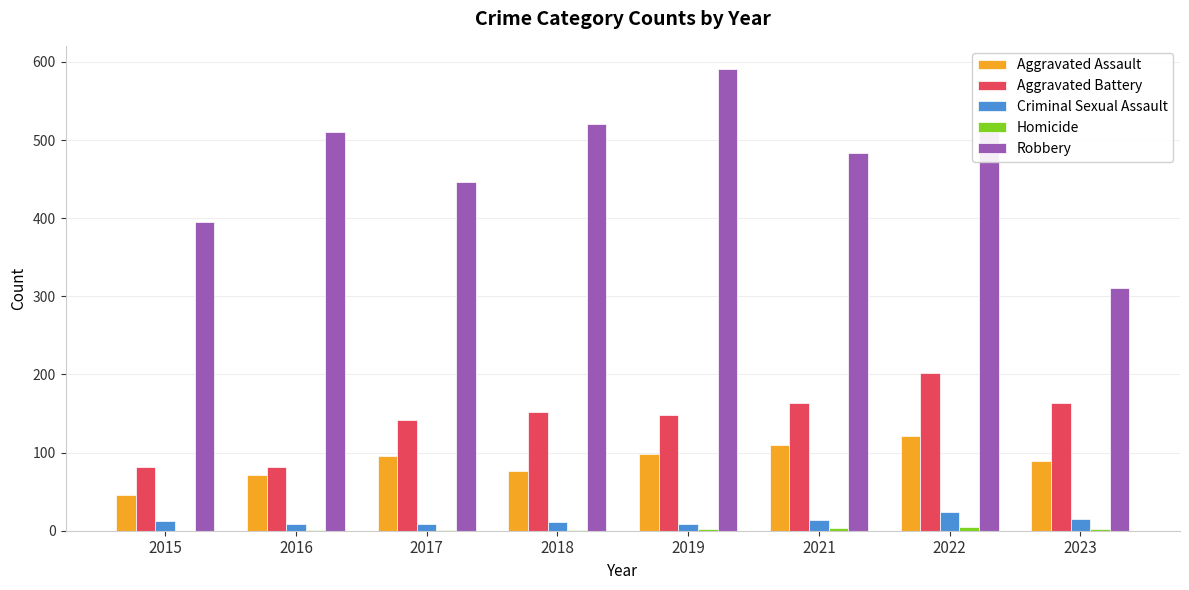

What is the greatest value displayed?

591